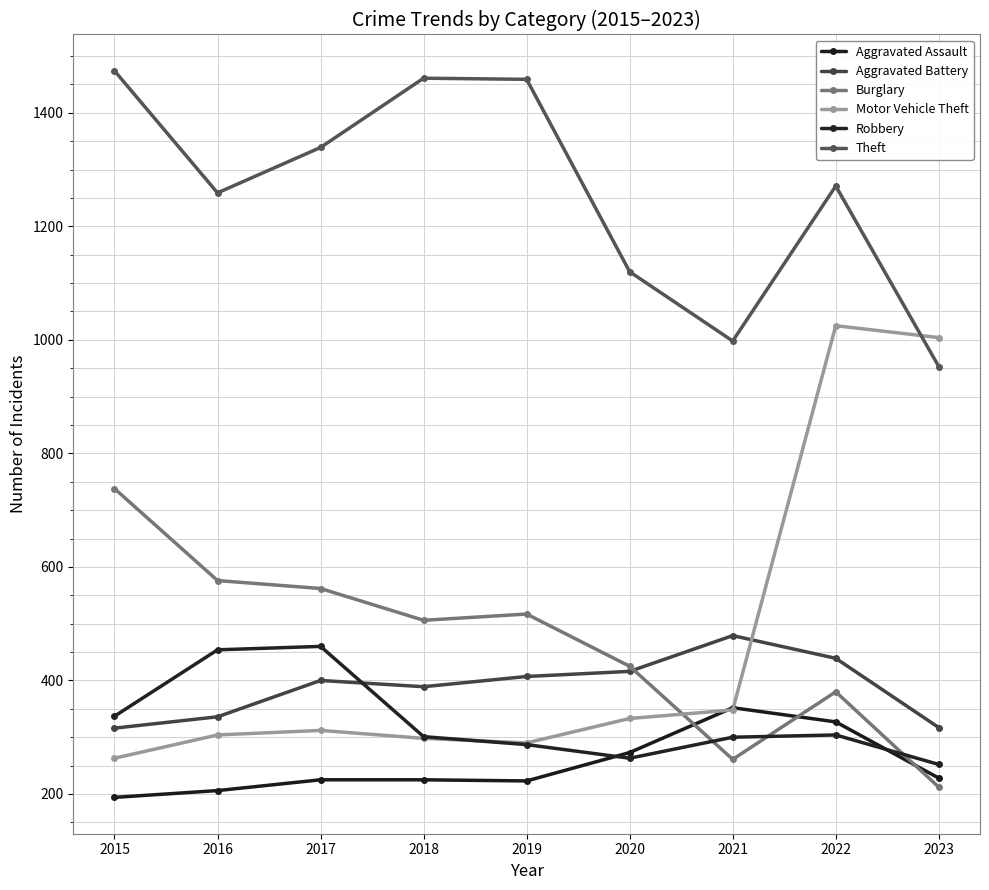

What is the sum of the Aggravated Battery values at 2015 and 2020?

732